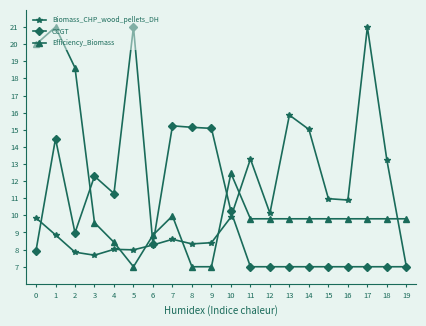

Which series has the largest total across all categories?

Efficiency_Biomass